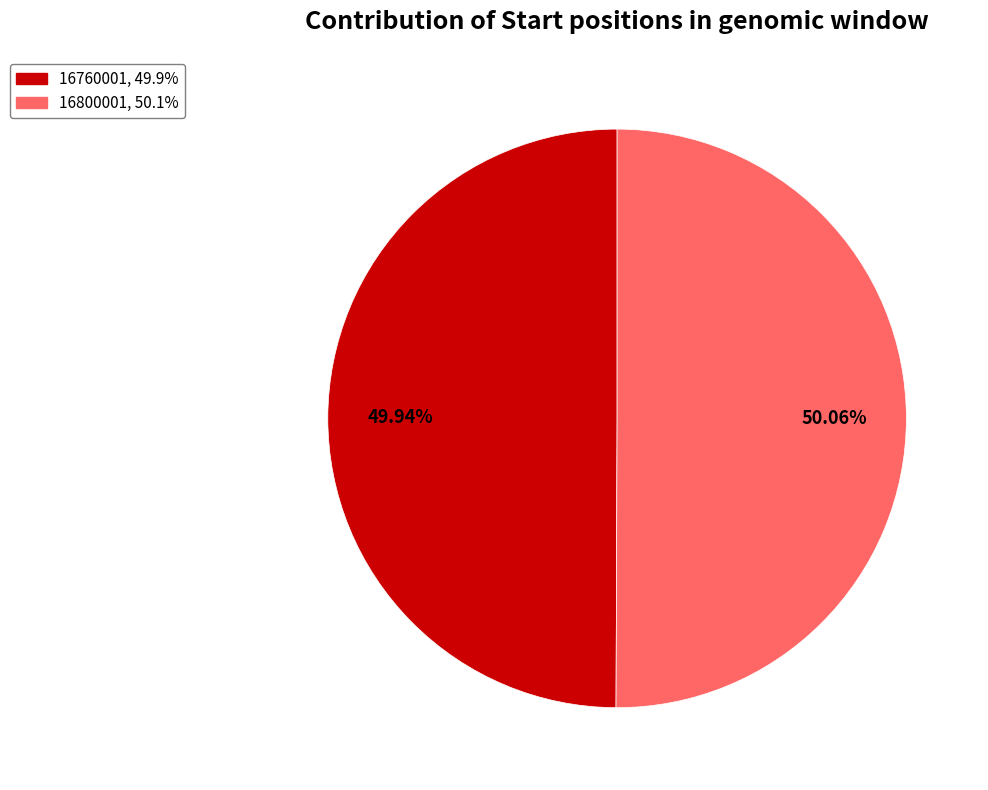

How many slices are in this pie chart?

2